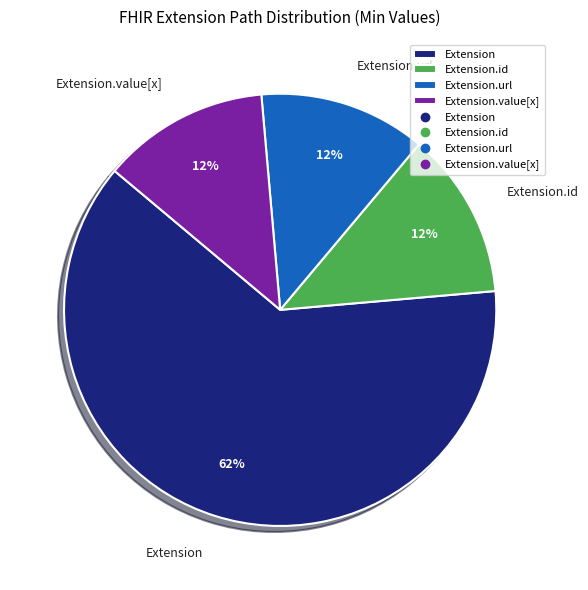

To the nearest percent, what portion does Extension.url represent?

13%